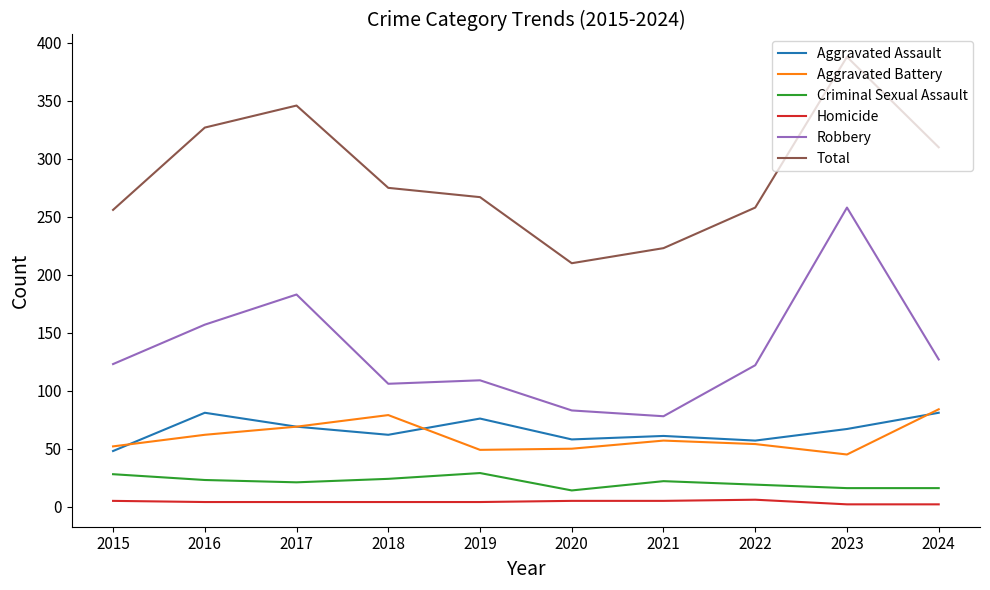

What is the difference between the maximum and minimum values in the Aggravated Battery series?

39